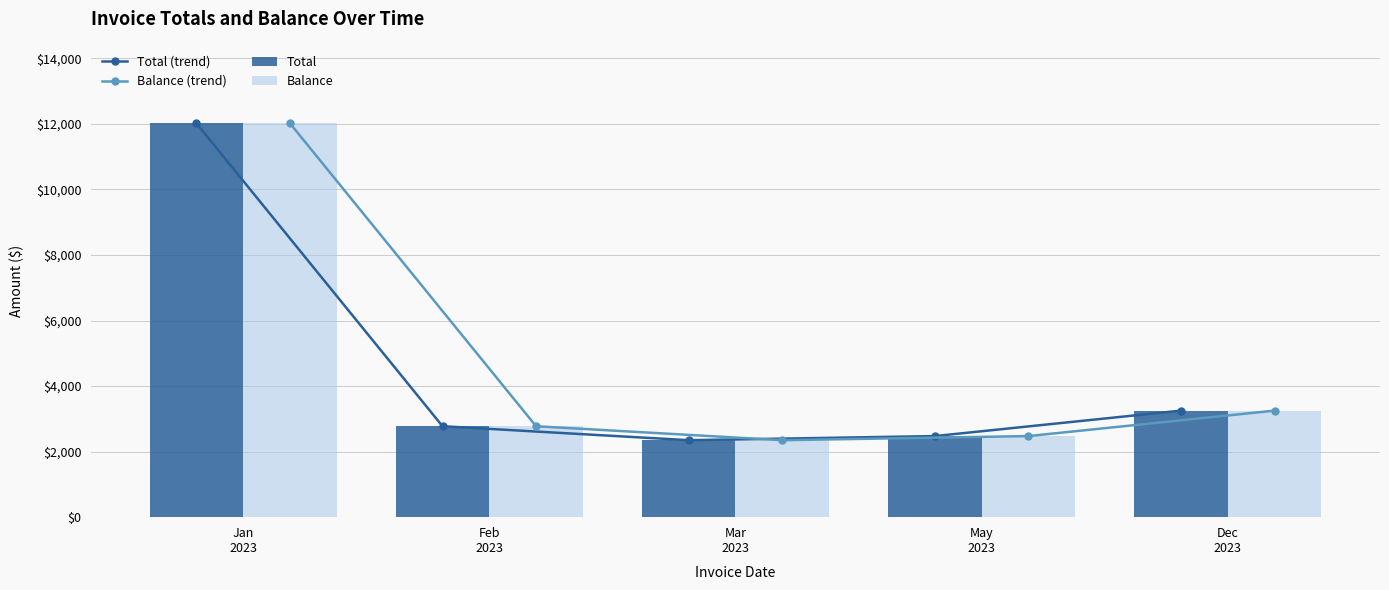

What is the average value of the Balance (trend) series?

4574.3